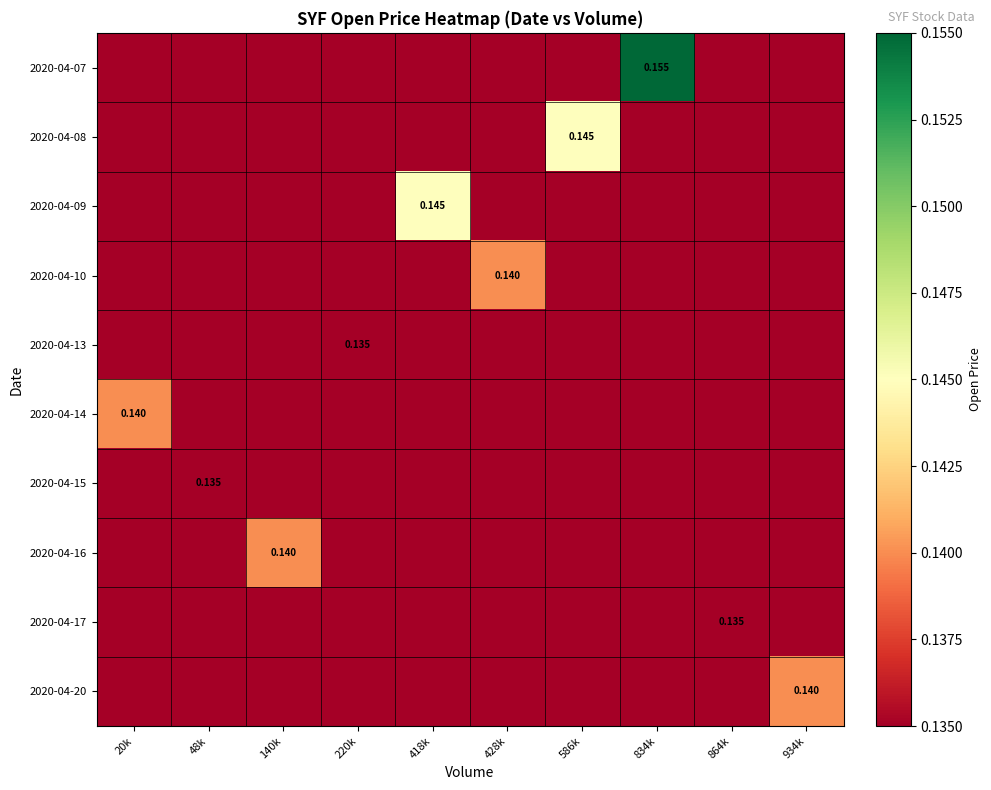

At which label does 2020-04-10 reach its peak?

428k